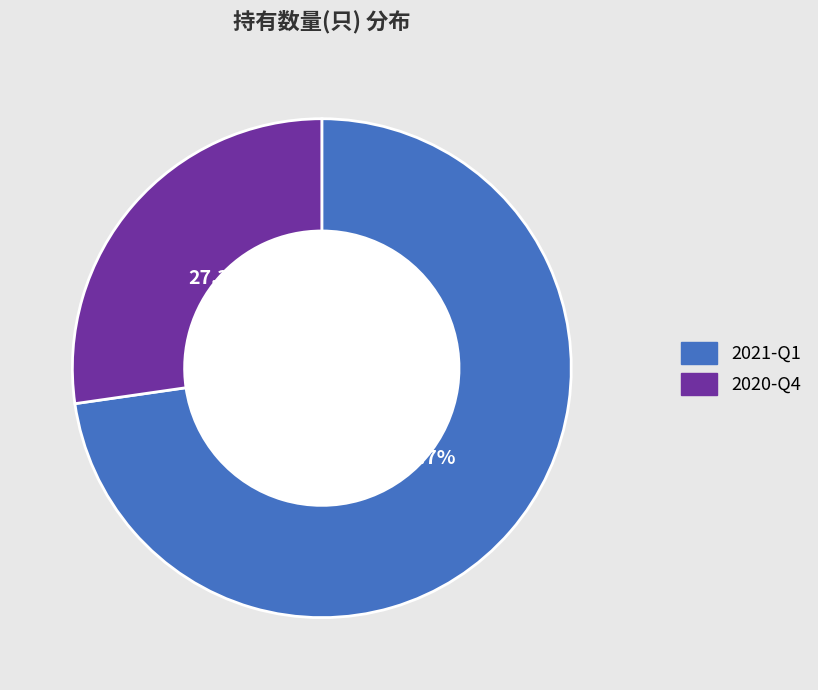

To the nearest percent, what is the difference between the 2020-Q4 and 2021-Q1 slice percentages?

45%